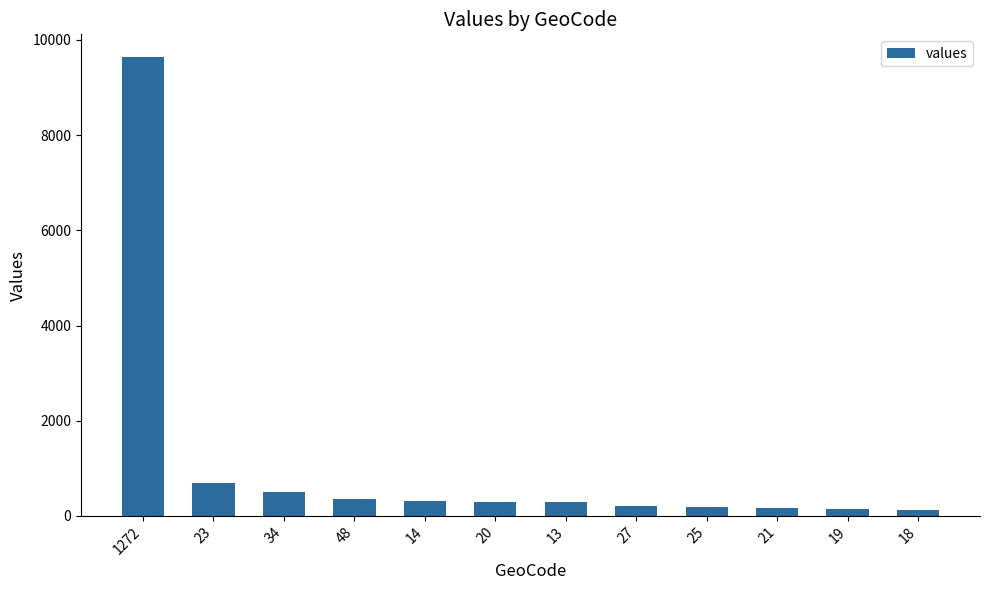

Approximately how many times larger is the value at 14 compared to 23?

0.5